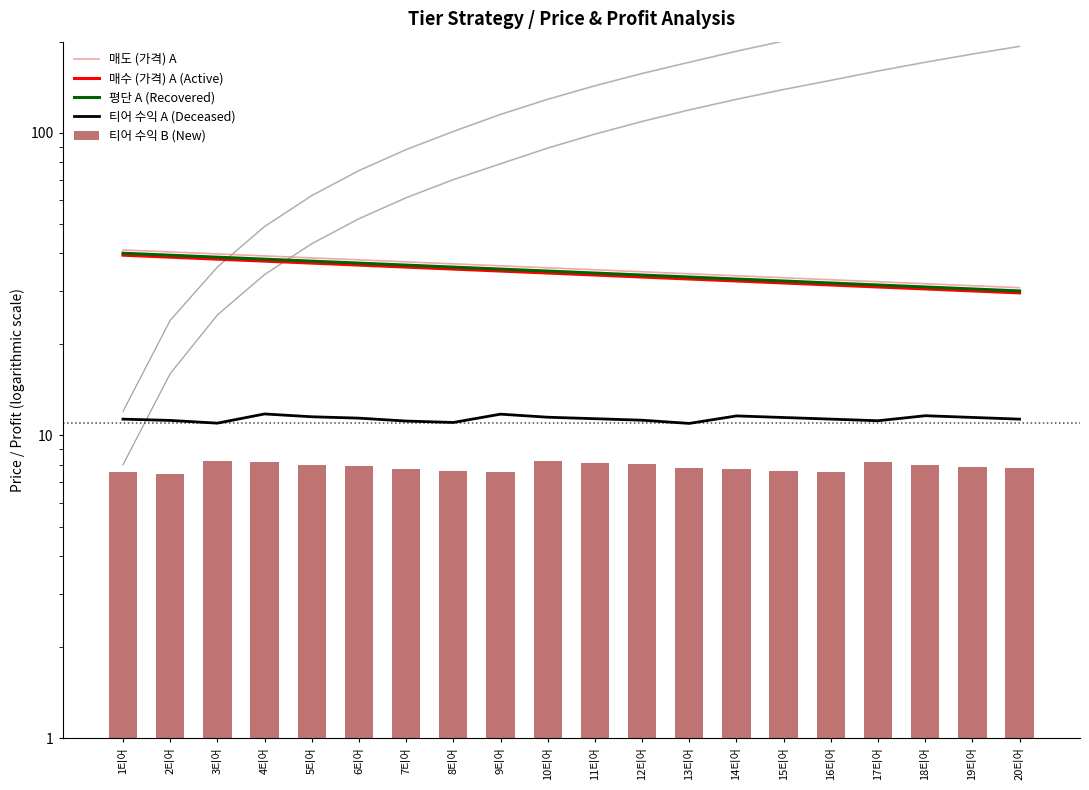

The value of 매수 (가격) A (Active) at 15티어 is 52.1. True or false?

False